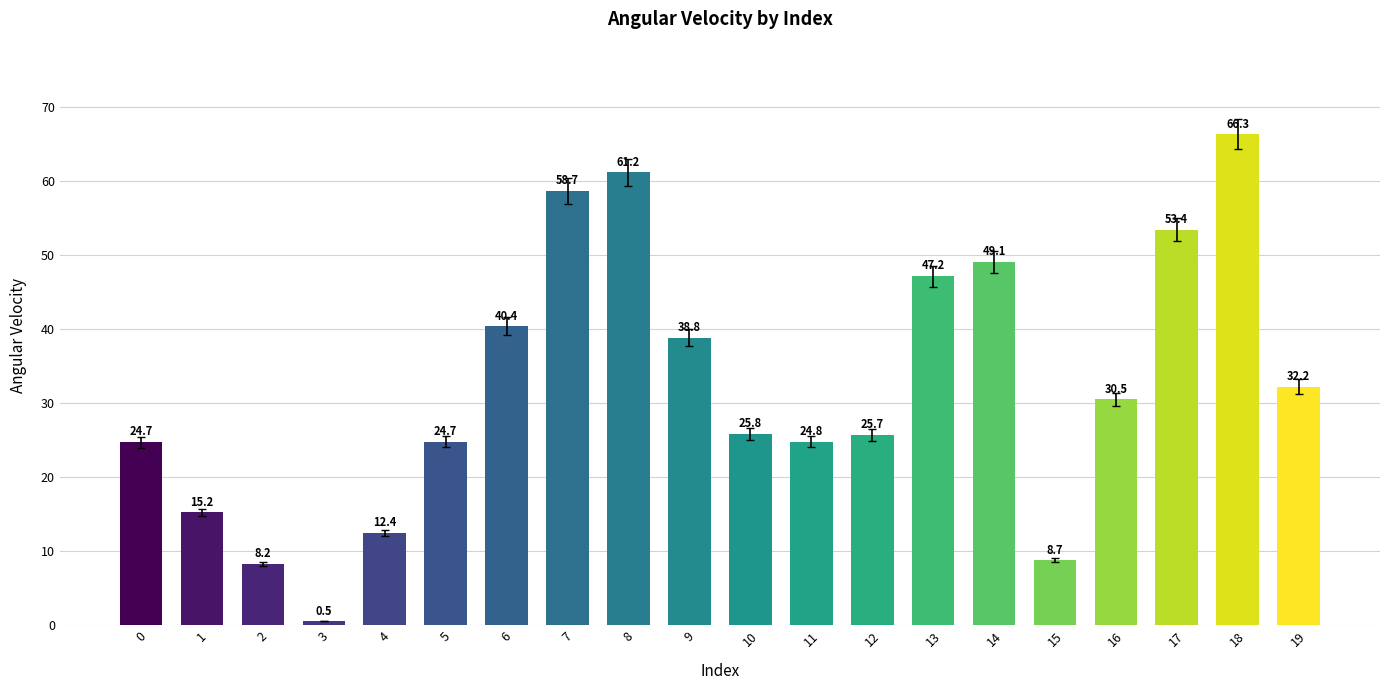

What is the change in value from 13 to 15?

-38.4